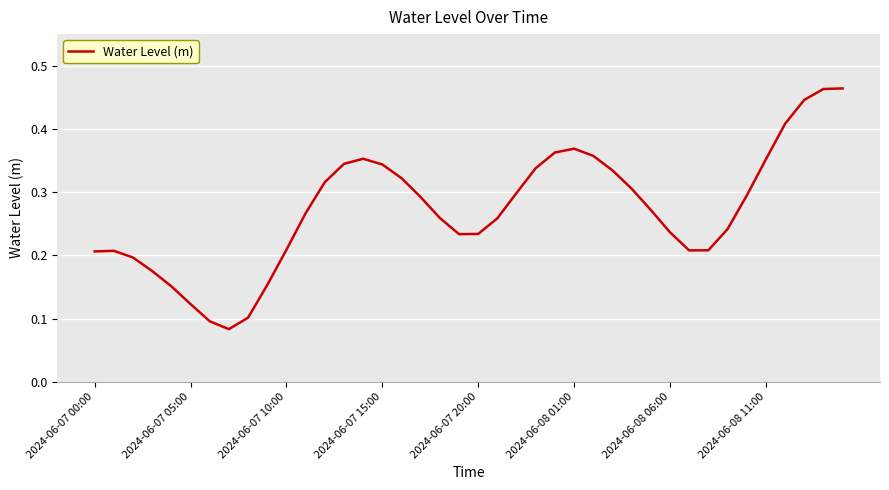

What is the difference between the second highest and second lowest values?

0.4